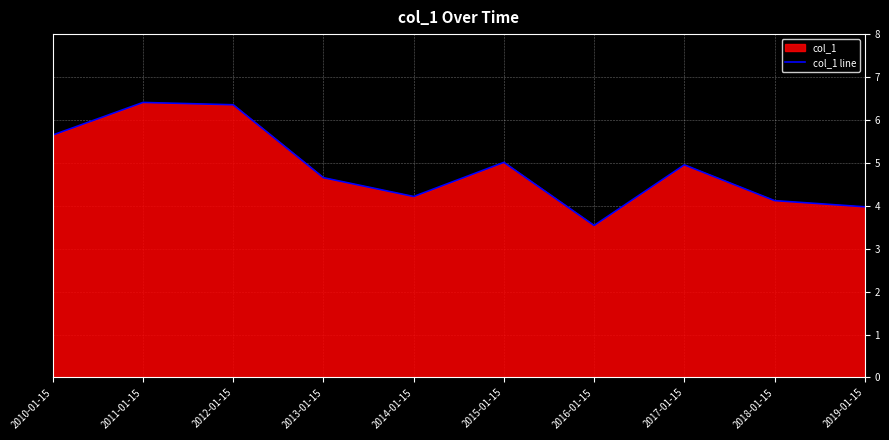

Reading right to left, transcribe all the data shown in this chart.

2019-01-15=4.0	2018-01-15=4.1	2017-01-15=5.0	2016-01-15=3.5	2015-01-15=5.0	2014-01-15=4.2	2013-01-15=4.7	2012-01-15=6.4	2011-01-15=6.4	2010-01-15=5.6